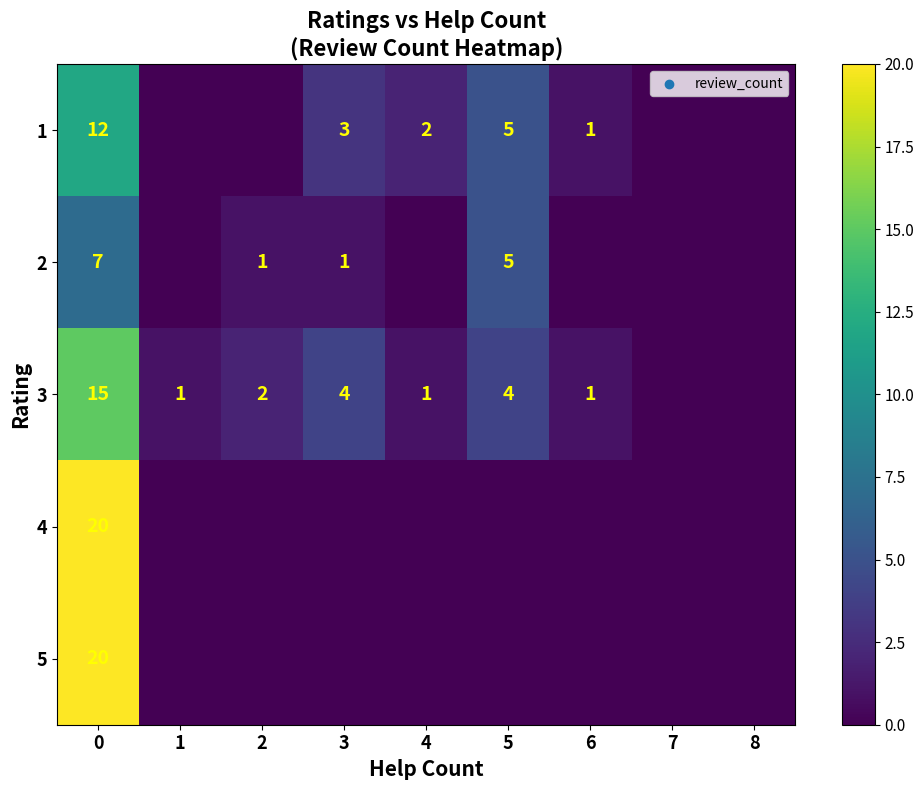

Is it true that 3 equals 2 at 2?

True